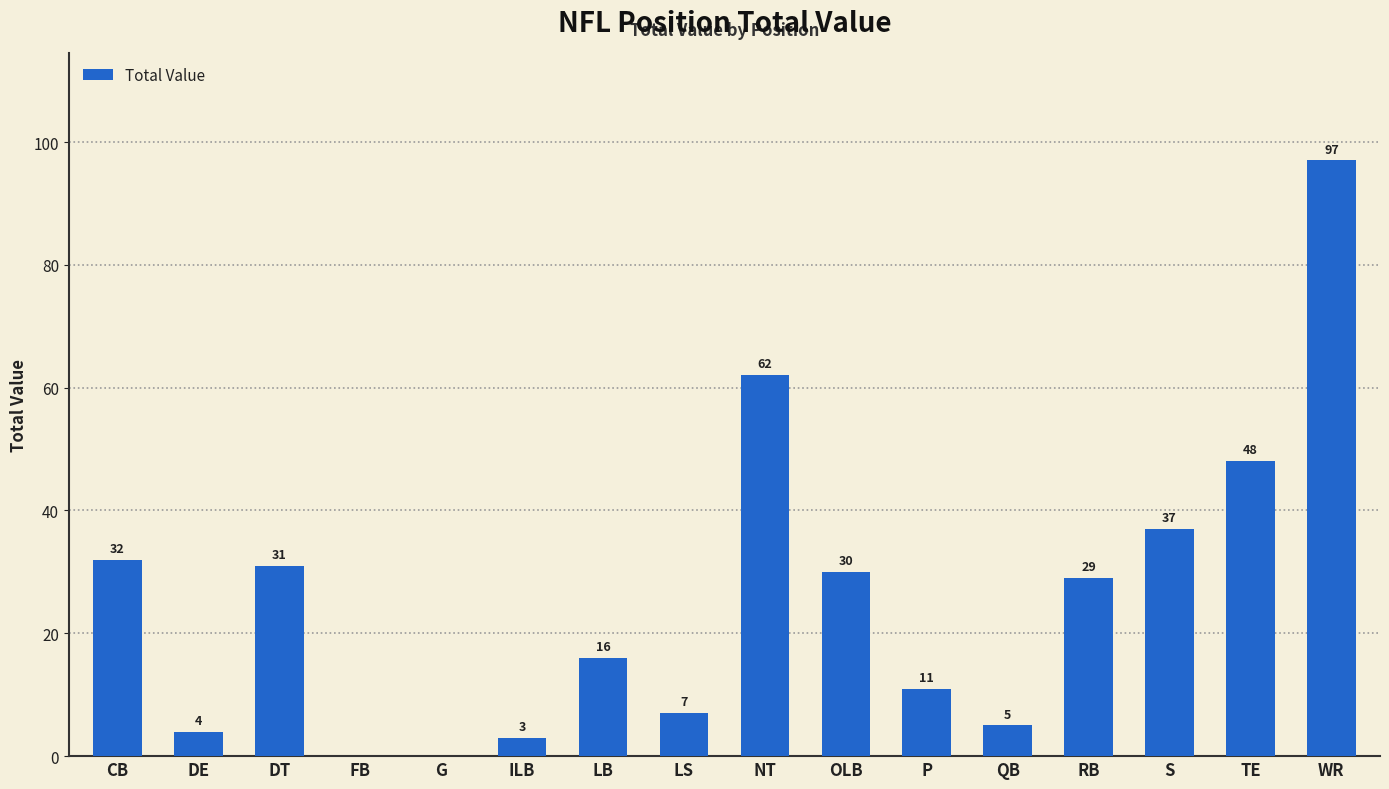

How many values are above zero?

14